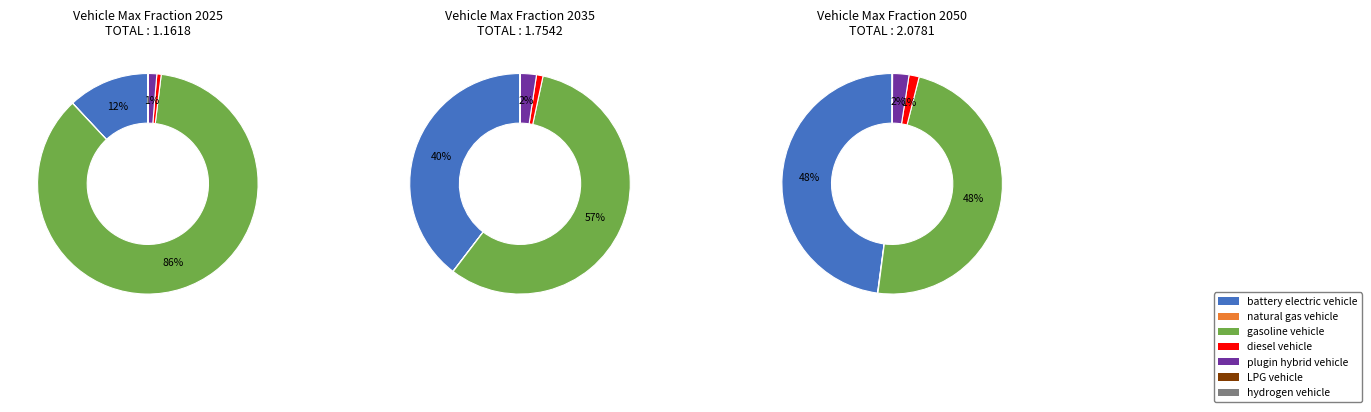

To the nearest percent, what is the difference between the values_2035 and values_2025 slice percentages?

48%